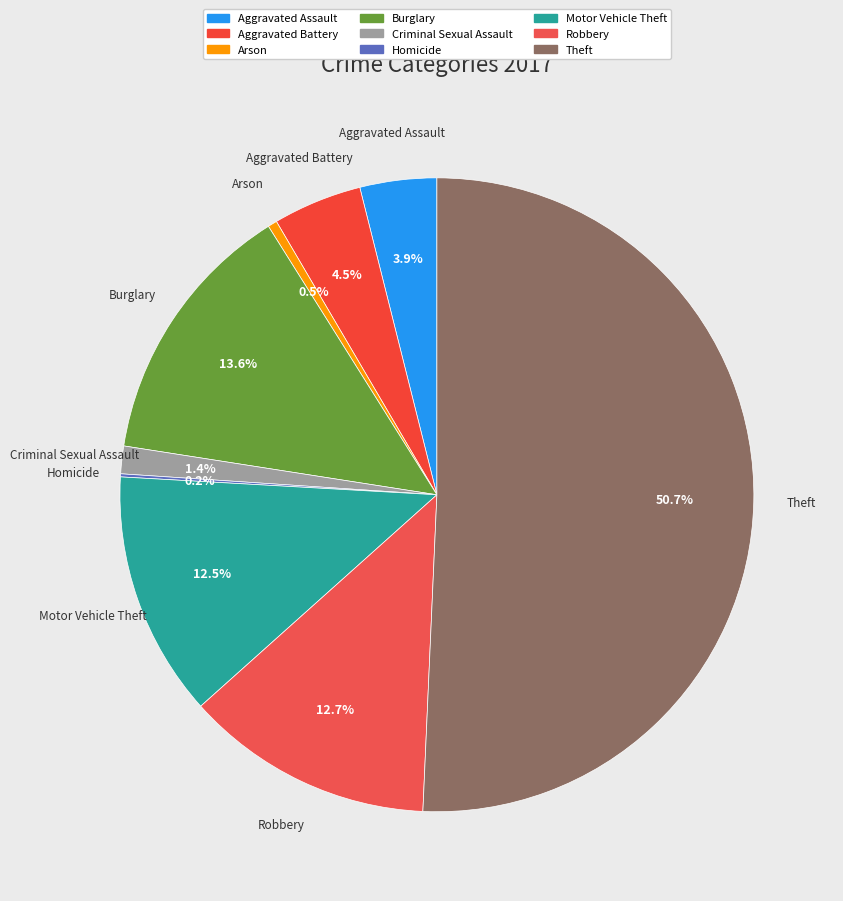

What is the majority slice?

Theft